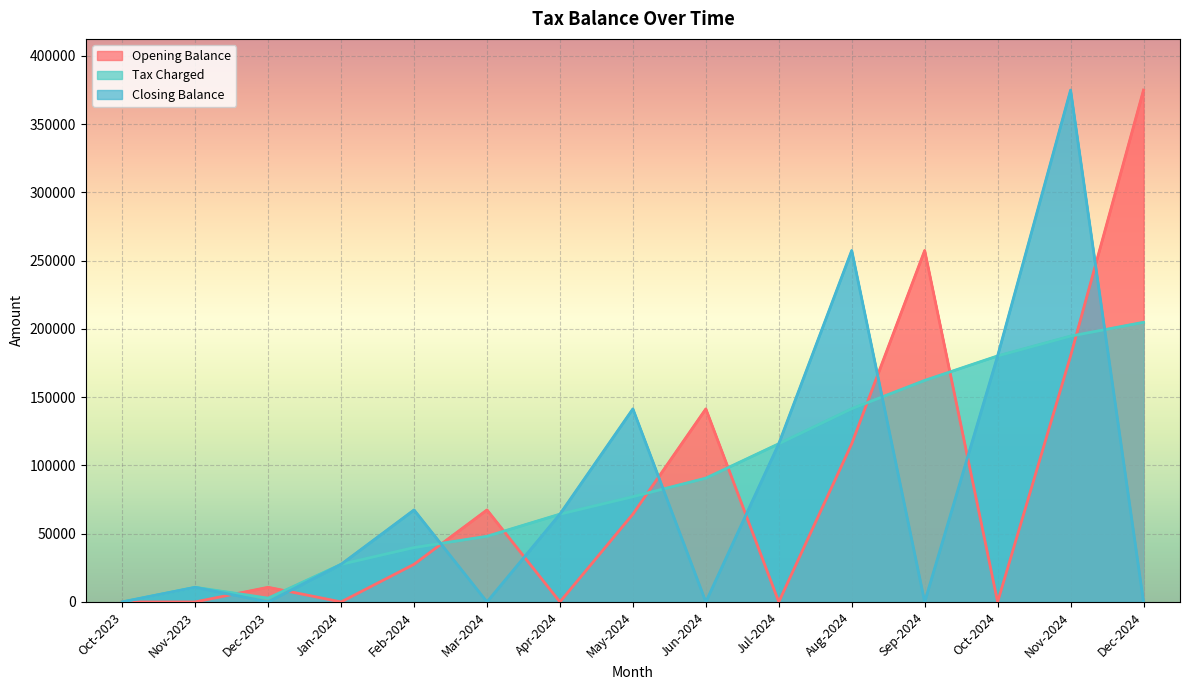

Reading left to right, what are all the values shown in this chart?

Opening Balance: 0.0	0.0	10717.3	0.0	27545.2	67368.6	0.0	64300.1	141370.0	0.0	115857.0	257365.7	0.0	180179.0	374875.9
Tax Charged: 0.0	10717.3	2764.2	27545.2	39823.4	48084.6	64300.1	77069.9	90676.3	115857.0	141508.7	162243.5	180179.0	194696.8	204811.9
Closing Balance: 0.0	10717.3	0.0	27545.2	67368.6	0.0	64300.1	141370.0	0.0	115857.0	257365.7	0.0	180179.0	374875.9	0.0